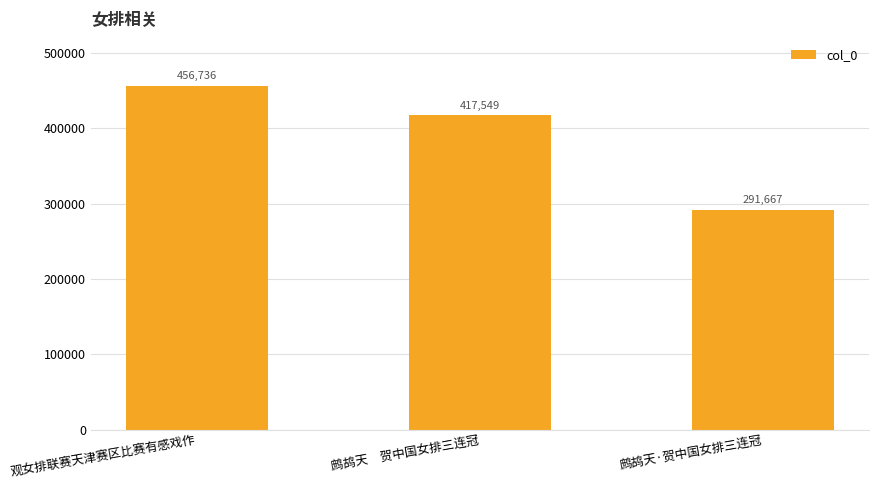

What position from the right is 鹧鸪天　贺中国女排三连冠?

2